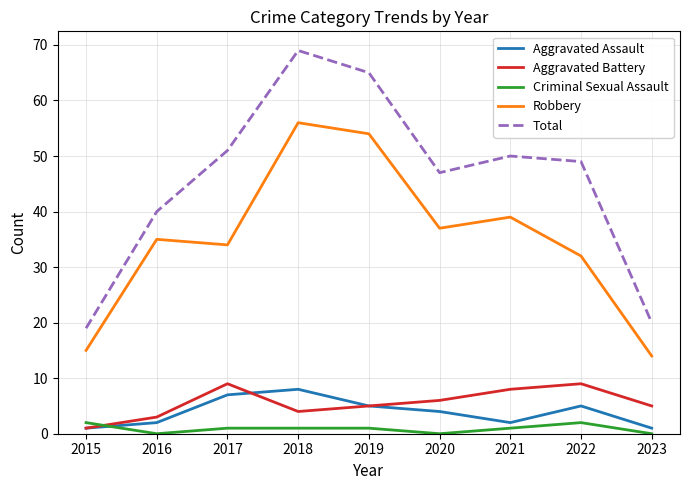

What value does the Total series have at 2023, to the nearest 10?

20